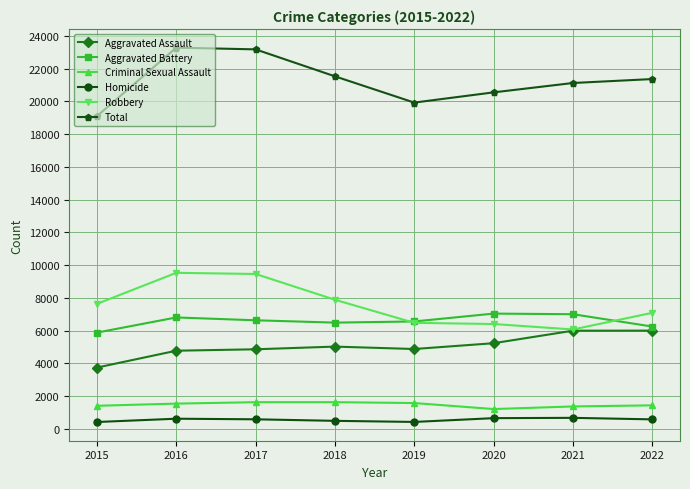

True or false: Homicide and Total cross at least once.

False